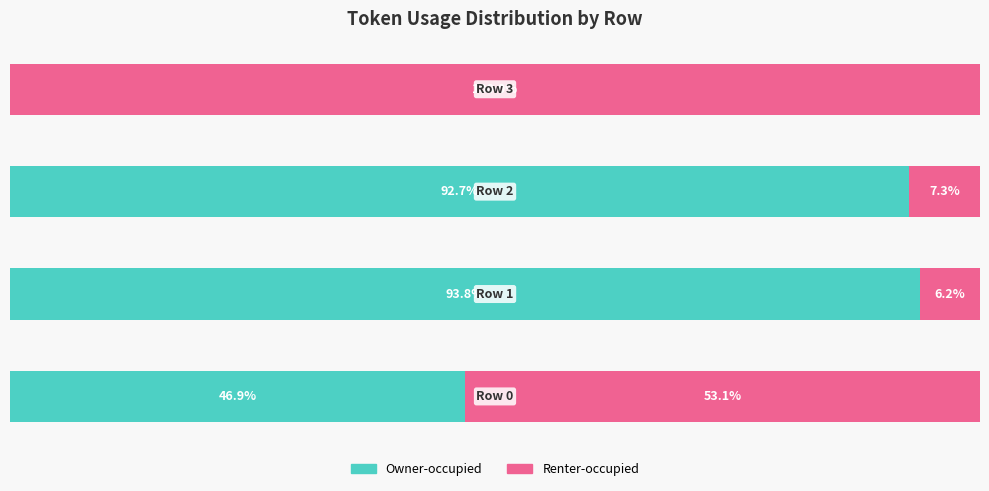

Reading left to right, list all the values displayed in this chart.

Owner-occupied: 0=46.9	1=93.8	2=92.7	3=0.0
Renter-occupied: 0=53.1	1=6.2	2=7.3	3=100.0